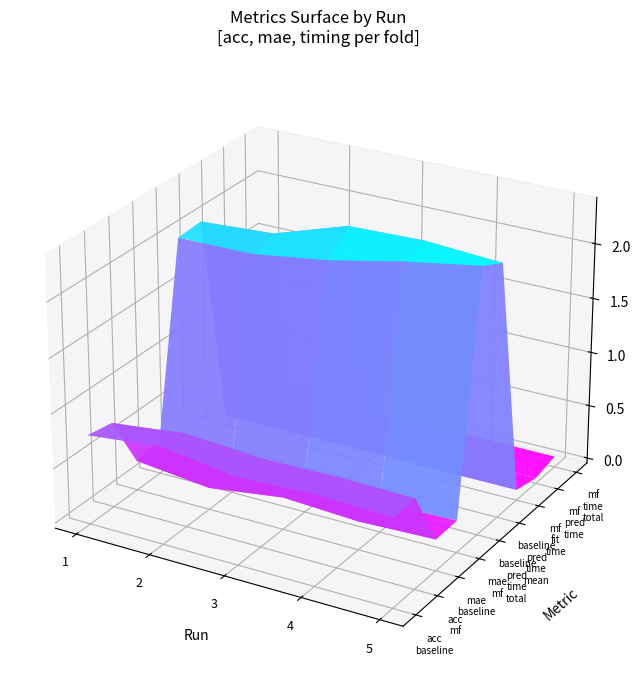

Reading left to right, what are all the values shown in this chart?

acc_baseline: 1=0.8	2=0.8	3=0.8	4=0.8	5=0.8
acc_mf: 1=0.7	2=0.8	3=0.8	4=0.8	5=0.8
mae_baseline: 1=0.2	2=0.2	3=0.2	4=0.2	5=0.2
mae_mf: 1=0.3	2=0.2	3=0.3	4=0.2	5=0.2
baseline_pred_time_total: 1=2.0	2=2.0	3=2.1	4=2.3	5=2.4
baseline_pred_time_mean: 1=2.0	2=2.1	3=2.3	4=2.3	5=2.3
mf_fit_time: 1=0.0	2=0.0	3=0.1	4=0.0	5=0.1
mf_pred_time: 1=0.0	2=0.0	3=0.0	4=0.0	5=0.0
mf_time_total: 1=0.0	2=0.0	3=0.1	4=0.1	5=0.1